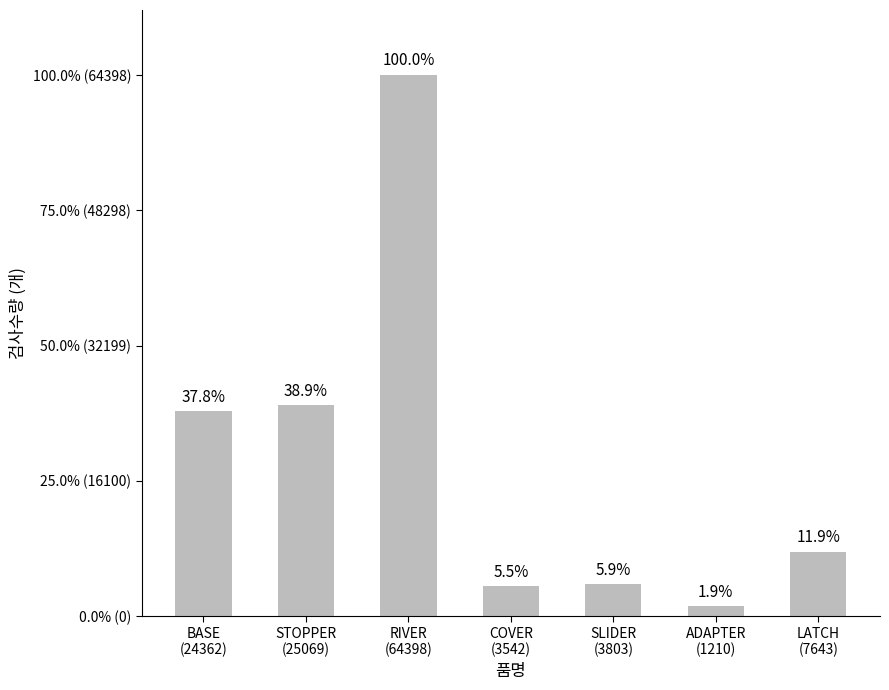

Reading right to left, transcribe all the data shown in this chart.

7643	1210	3803	3542	64398	25069	24362